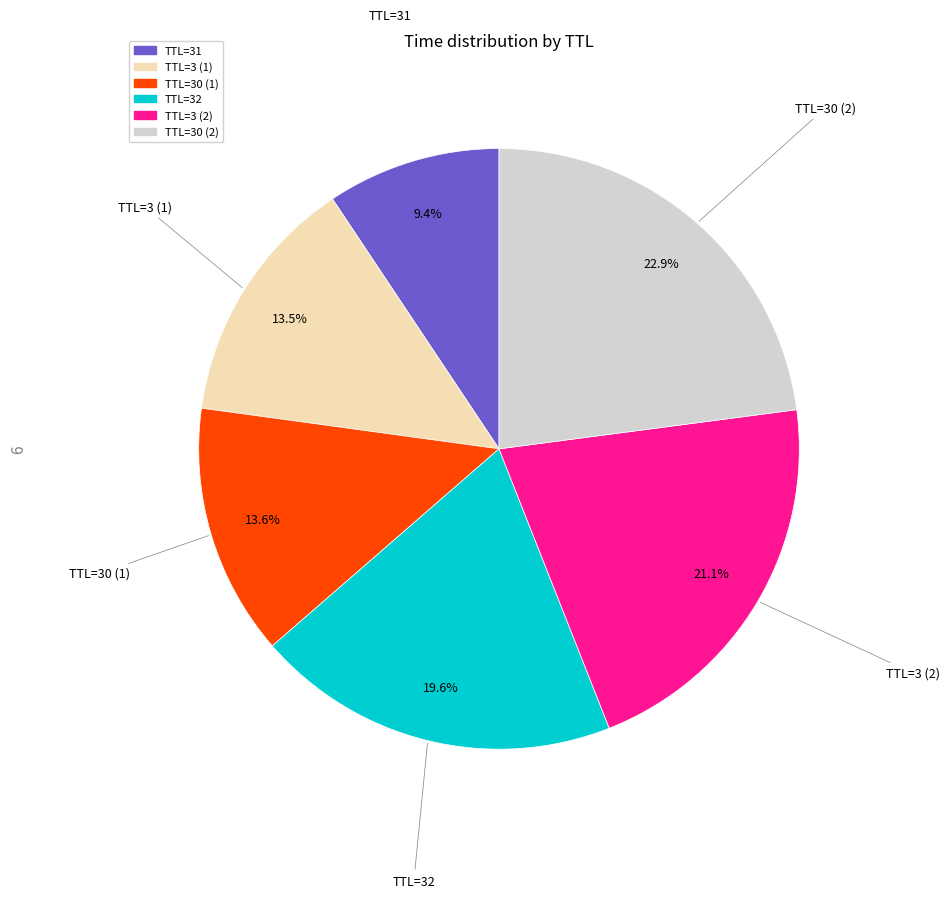

Count the number of slices in the pie.

6